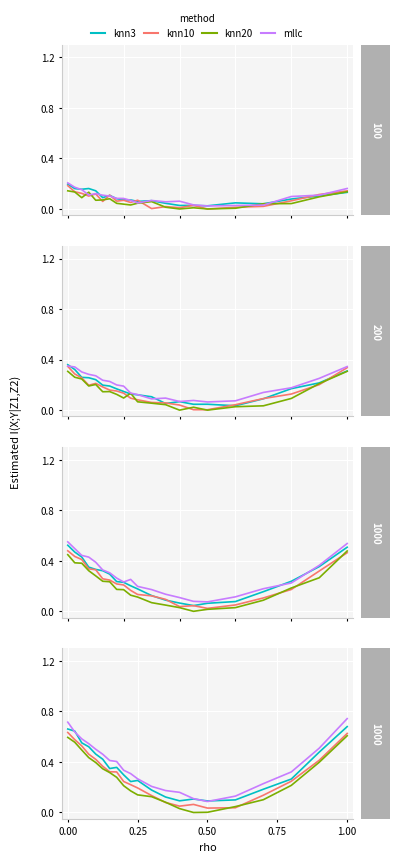

Which series has the largest total across all categories?

mllc